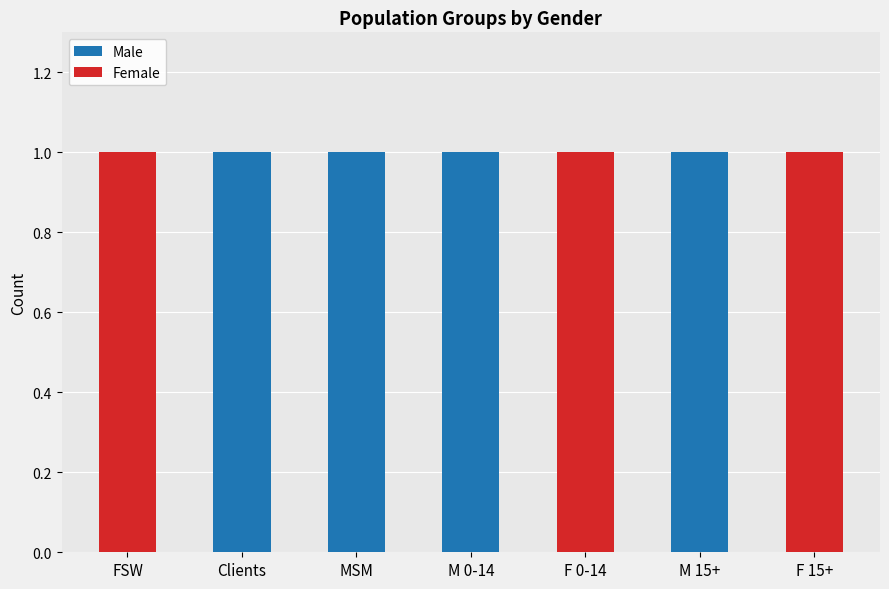

The Male series shows 0 at F 0-14. True or false?

True